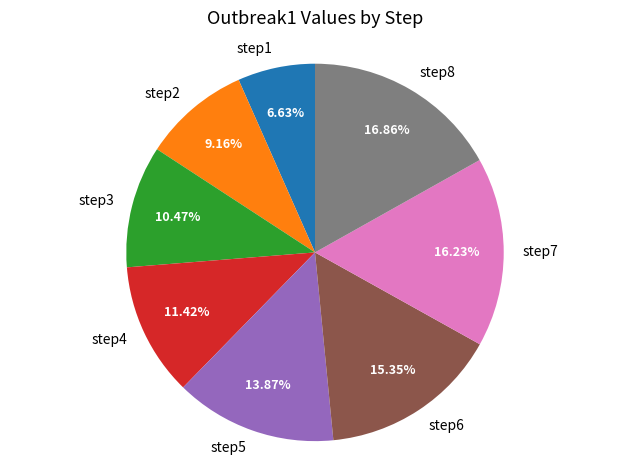

How many segments does this pie chart have?

8